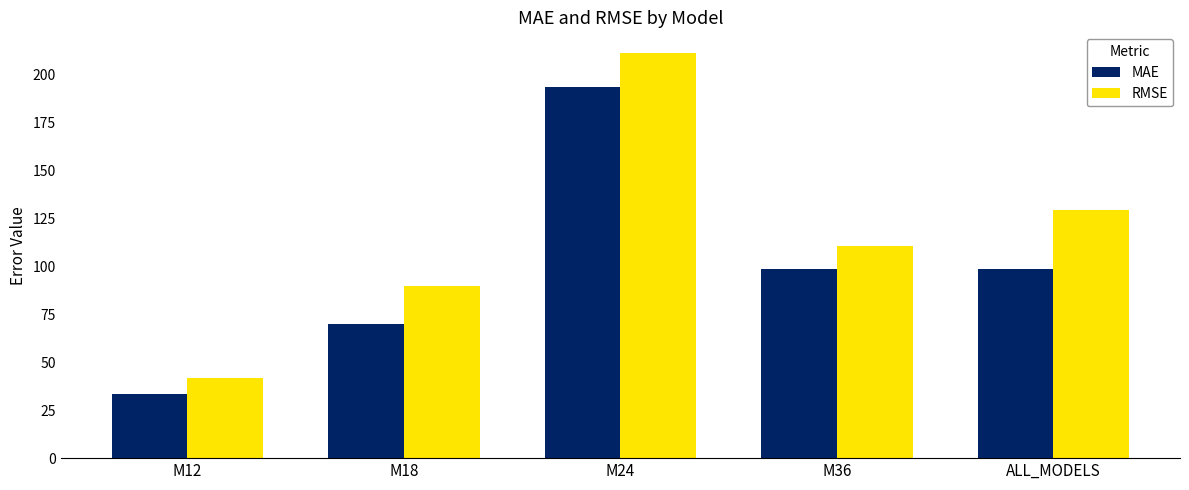

The value of MAE at ALL_MODELS is 129.8. True or false?

False